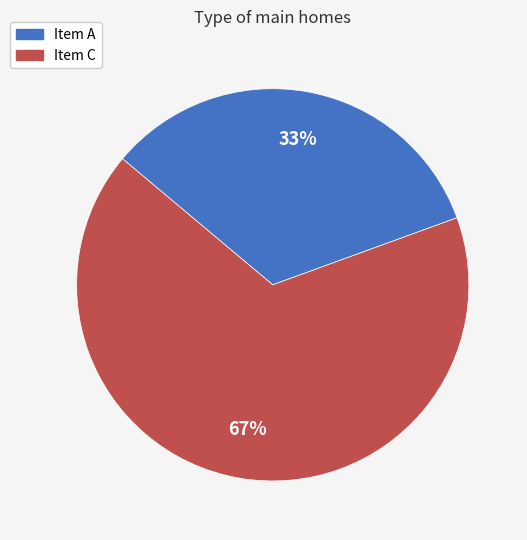

How many slices are in this pie chart?

2